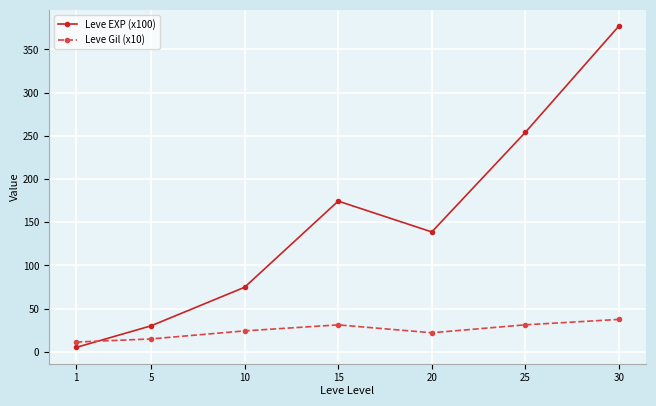

True or false: Leve EXP (x100) has a value of 564.4 at 30.

False